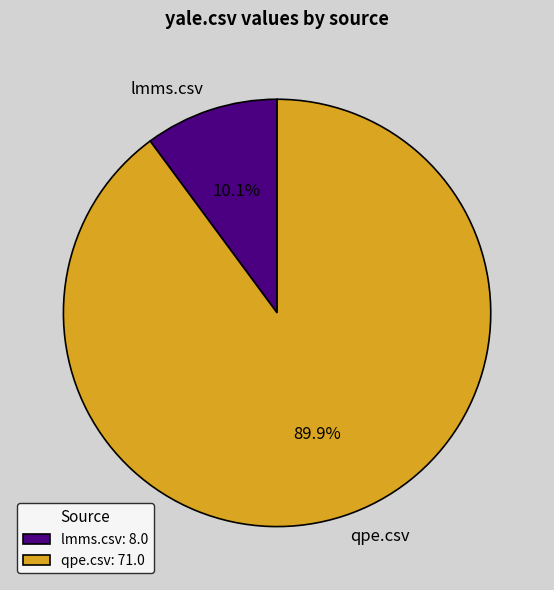

Between lmms.csv and qpe.csv, which is larger?

qpe.csv